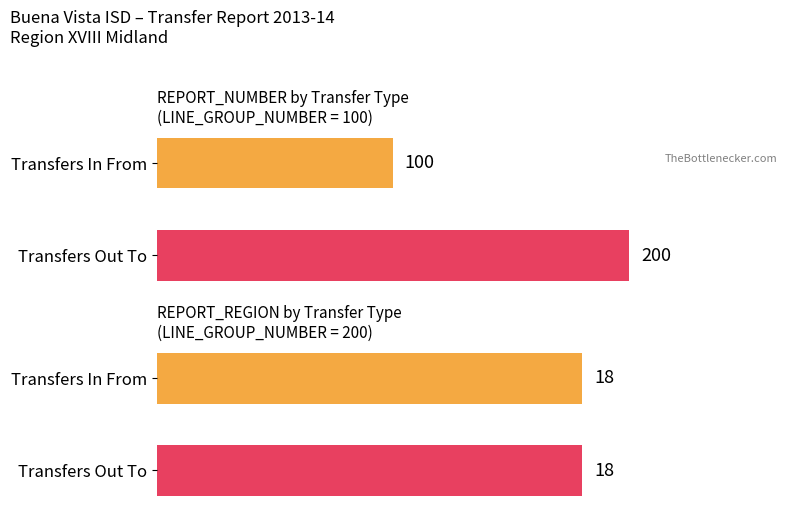

What are all the series names shown in the legend?

Transfers In From, Transfers Out To